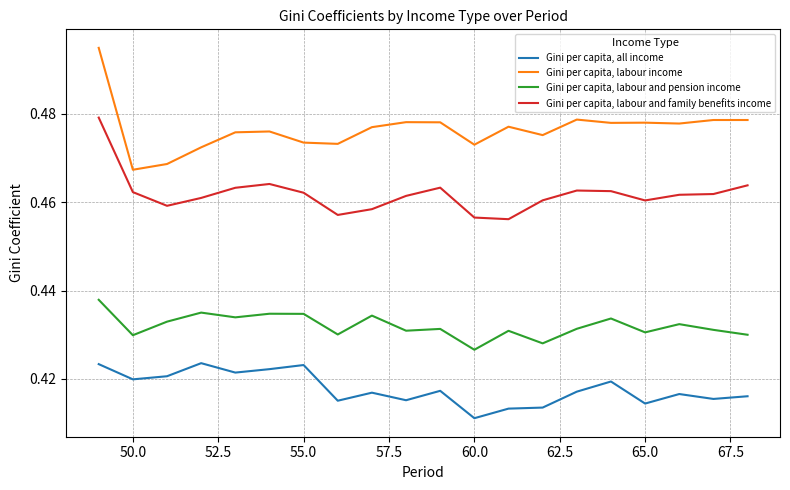

Does the chart have visible grid lines?

Yes